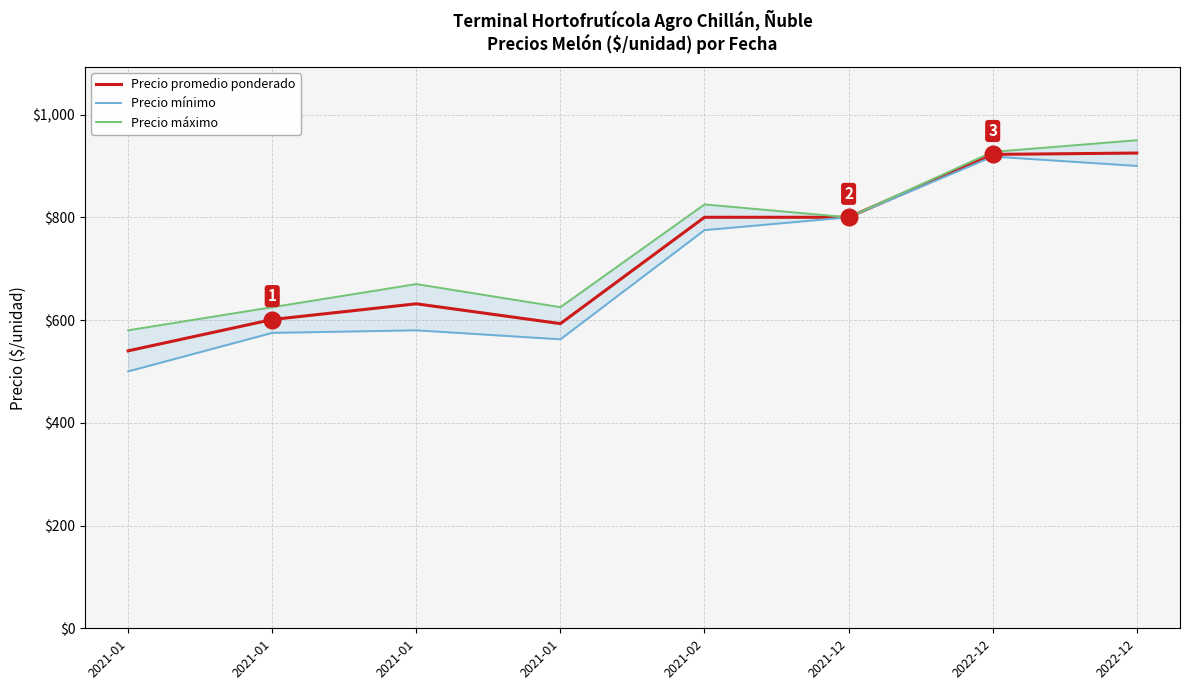

True or false: Precio mínimo and Precio promedio ponderado cross at least once.

False